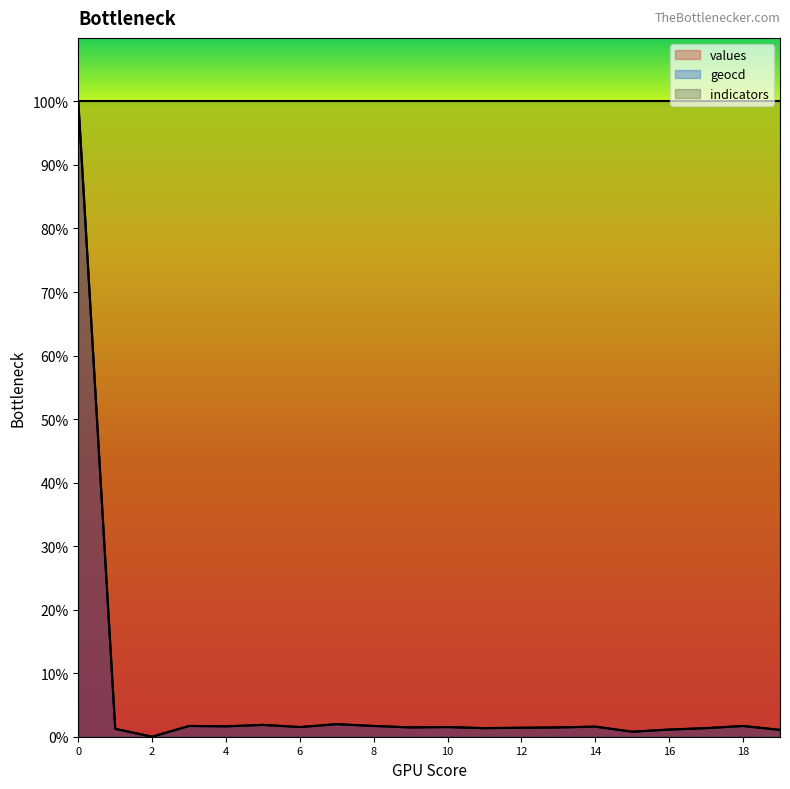

What is the difference between the geocd values at 3 and 4?

0.1